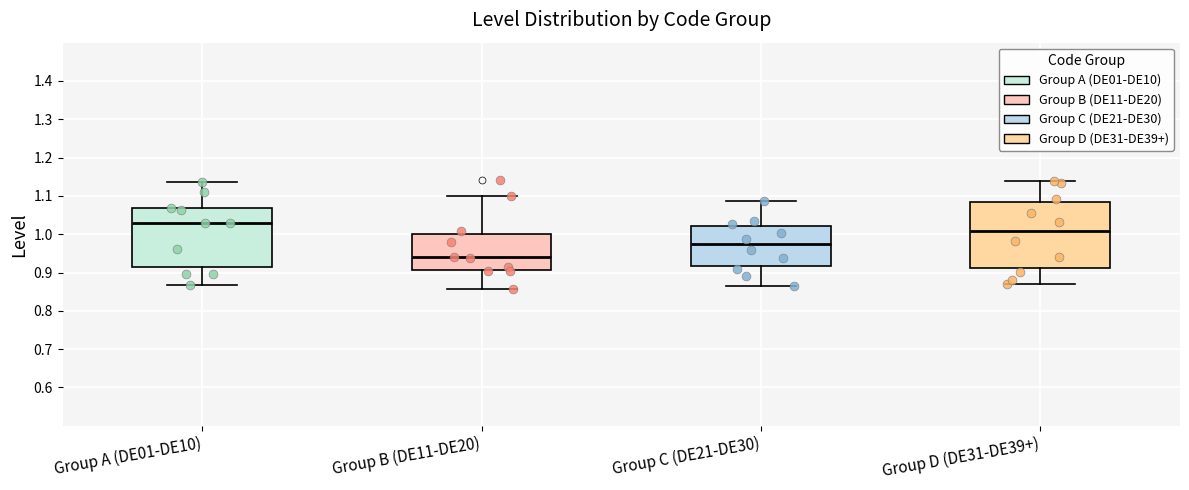

Where is the lower edge of the box for Group C (DE21-DE30) on the y-axis? The values are not printed on the chart, so give them approximately, as read against the axis.

0.92